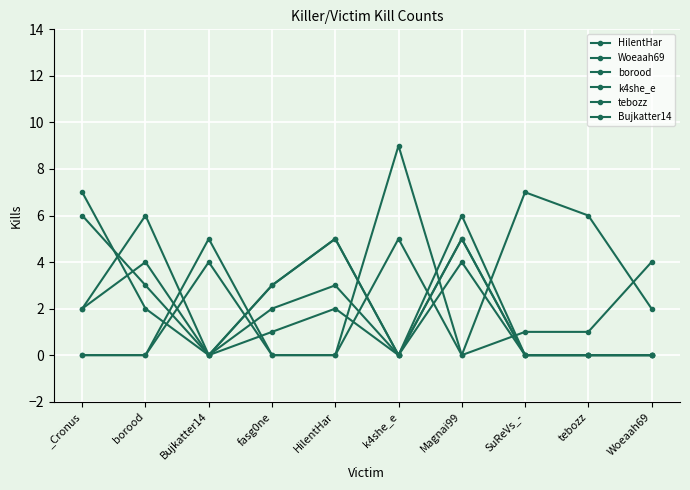

At which category does the chart reach its peak across all series?

k4she_e